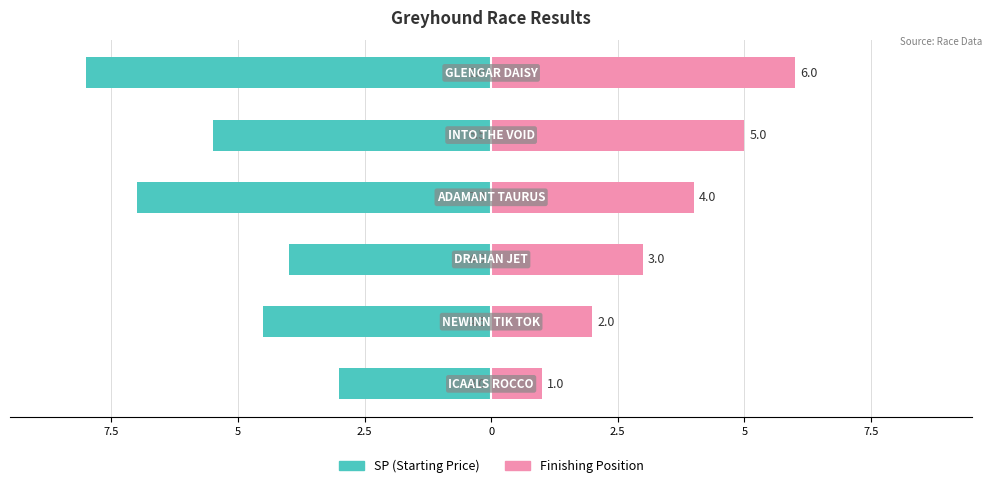

Reading left to right, what are all the values shown in this chart?

SP (Starting Price): -3.0	-4.5	-4.0	-7.0	-5.5	-8.0
Finishing Position: 1.0	2.0	3.0	4.0	5.0	6.0